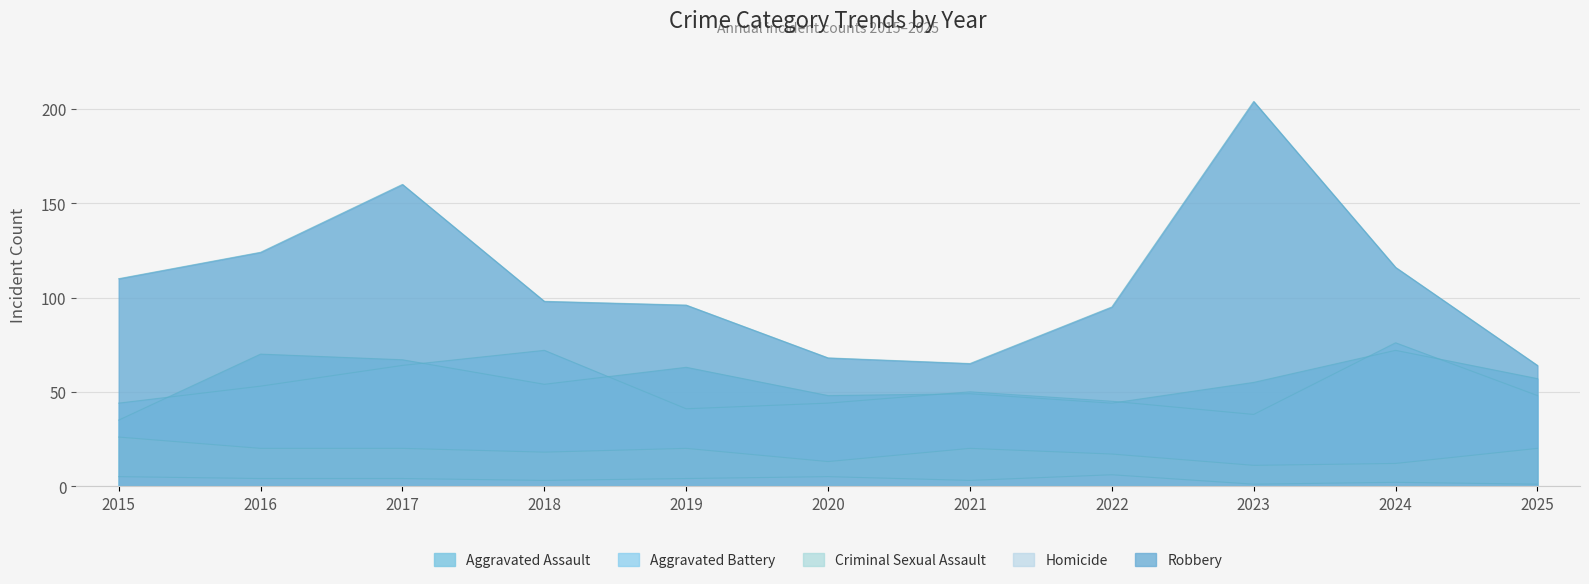

The Aggravated Battery series shows 58 at 2020. True or false?

False